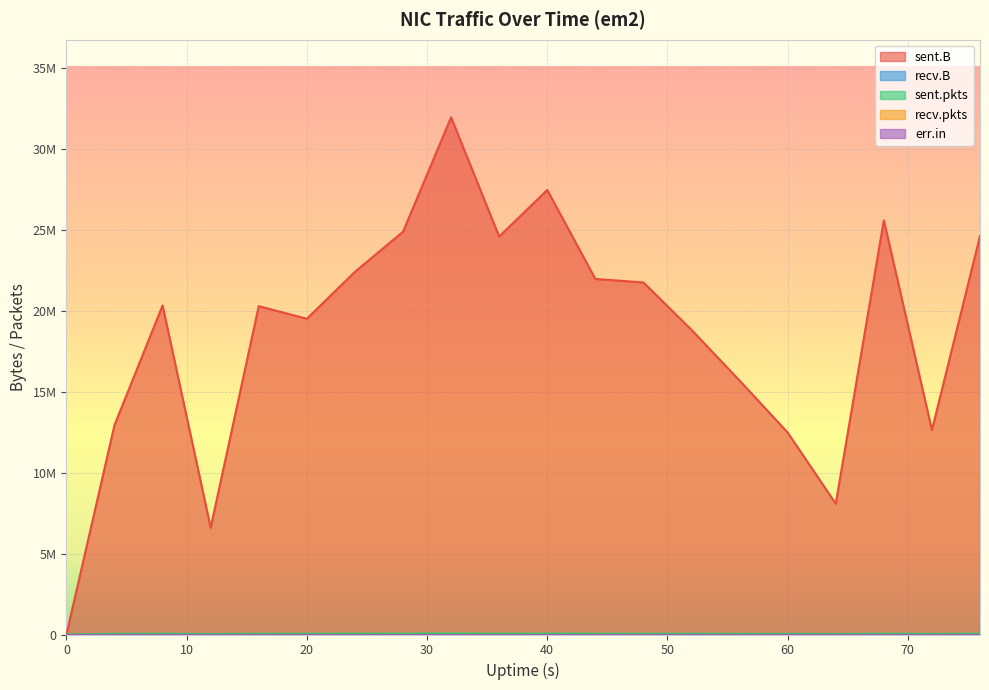

What is the spread (max minus min) of values at 52?

18833543